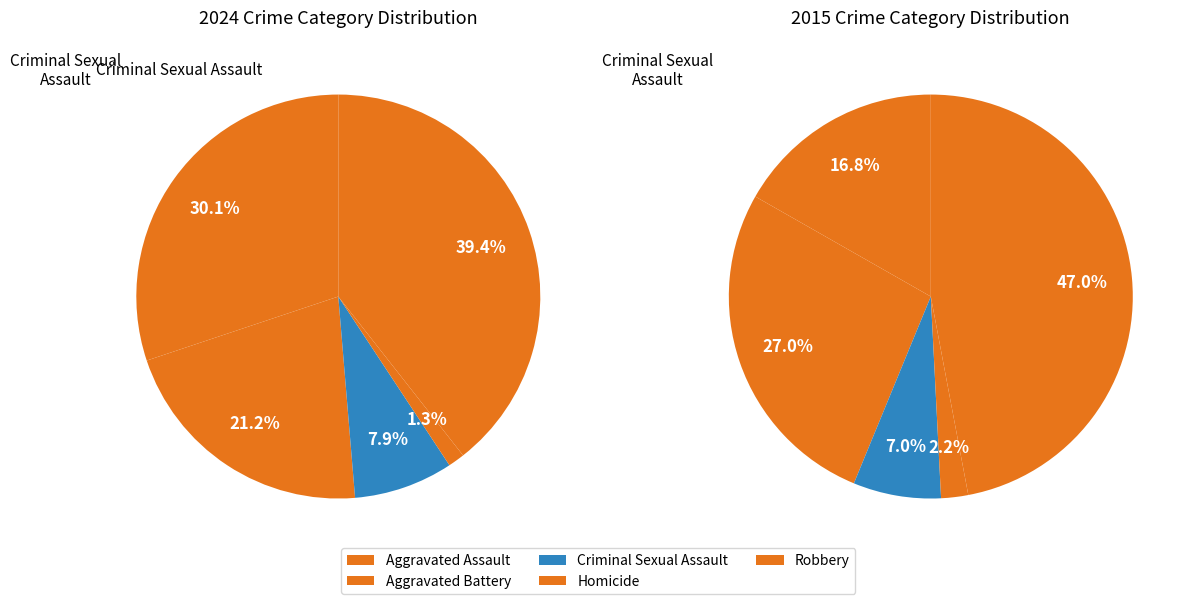

The Criminal Sexual Assault slice represents 8% of the pie. True or false?

True